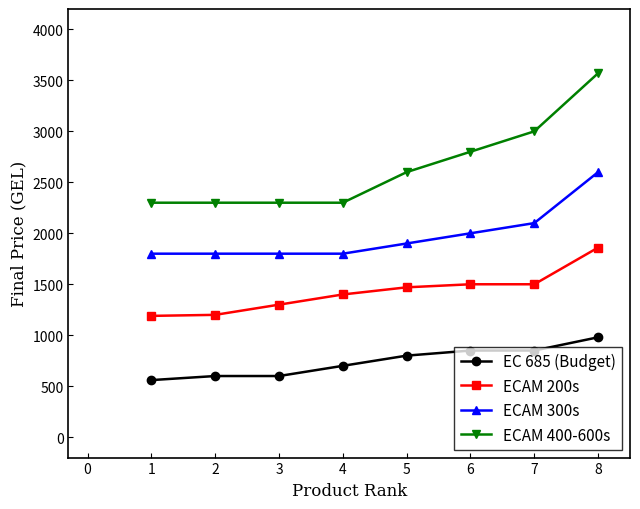

What is the maximum value for ECAM 300s?

2600.0